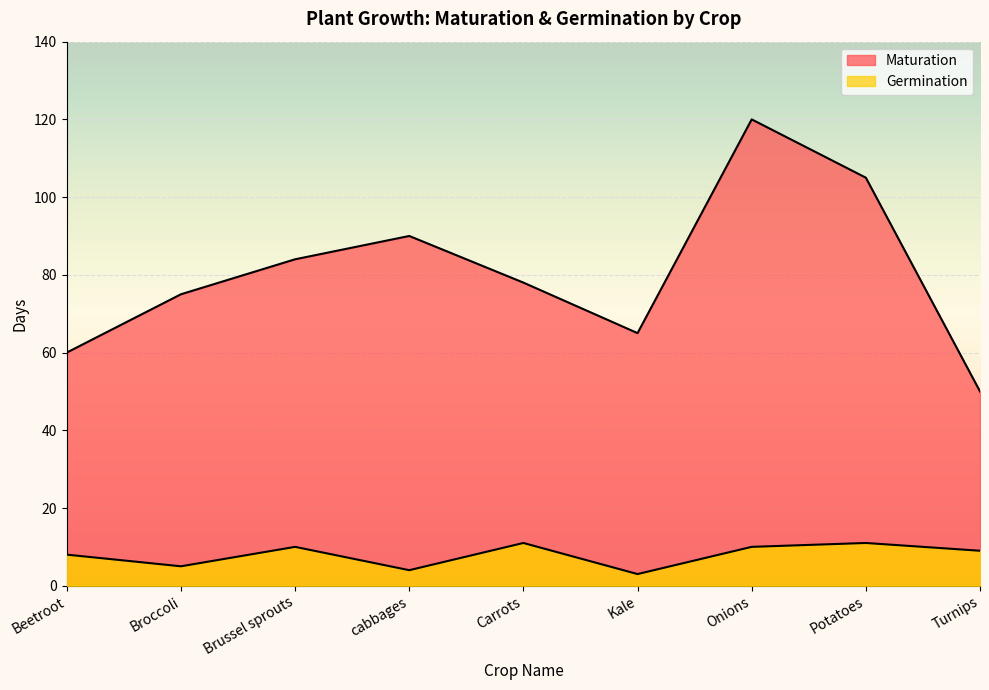

What is the sum of the Maturation values at Turnips and Potatoes?

155